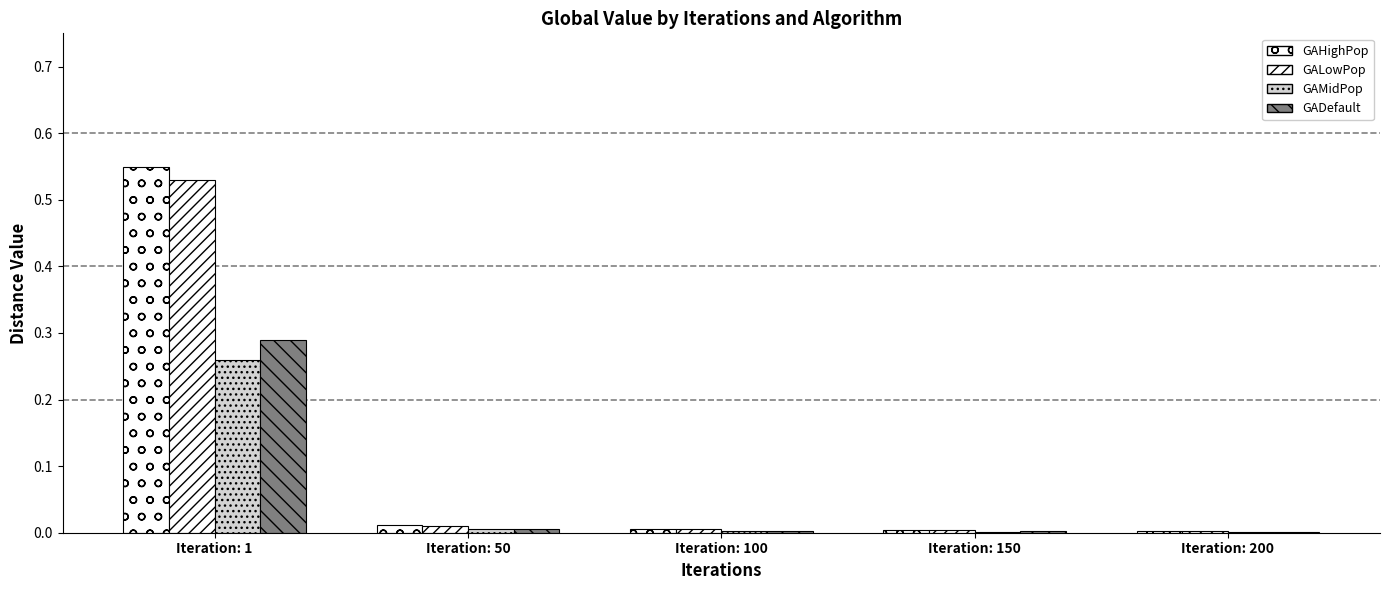

How many groups of bars are there?

5